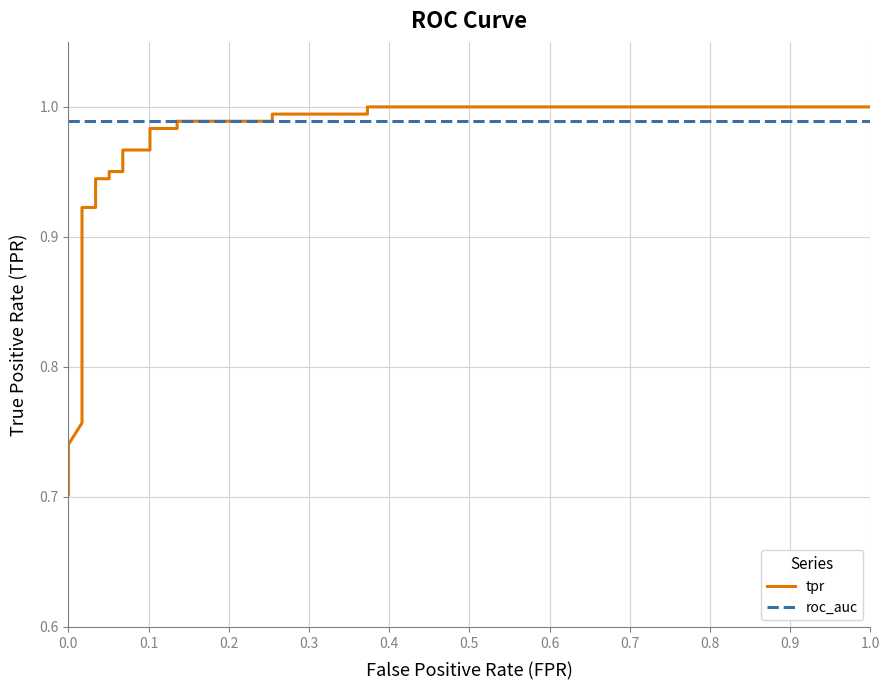

Is it true that roc_auc equals 0.5 at 13?

False